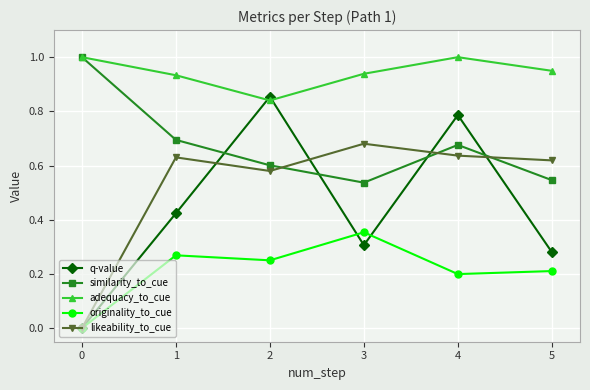

Where is the first local maximum for originality_to_cue?

1